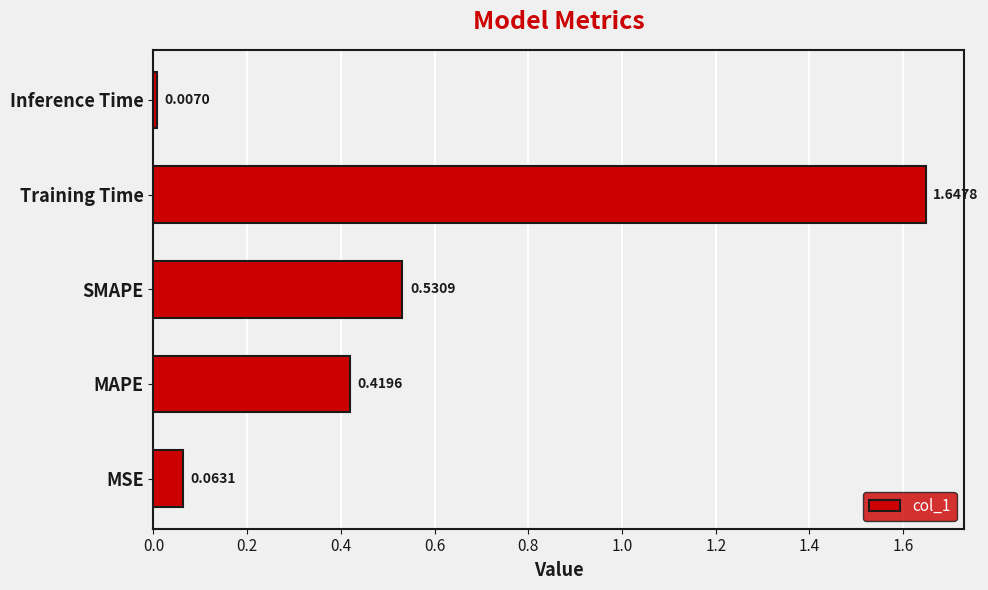

Does the chart contain stacked bars?

No